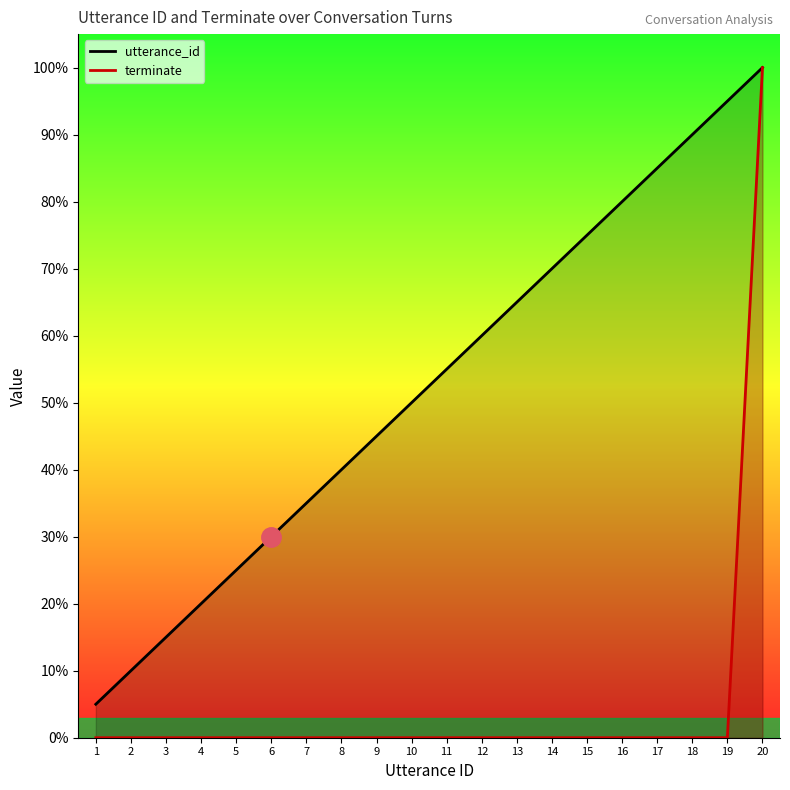

True or false: utterance_id and terminate intersect in this chart.

False